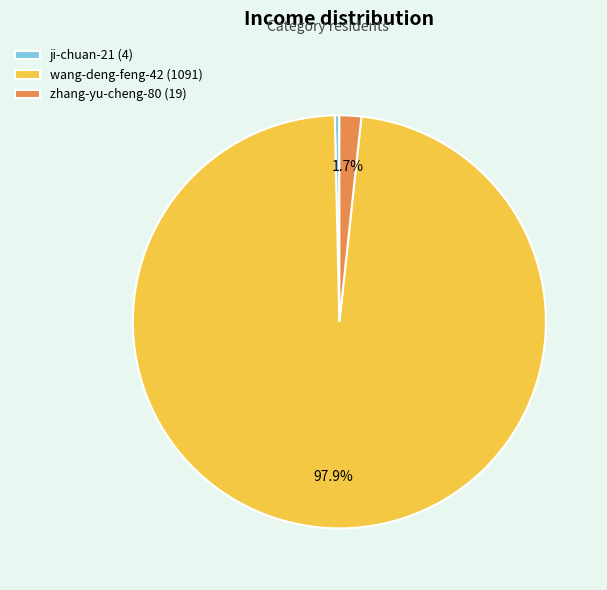

Between zhang-yu-cheng-80 (19) and ji-chuan-21 (4), which is larger?

zhang-yu-cheng-80 (19)